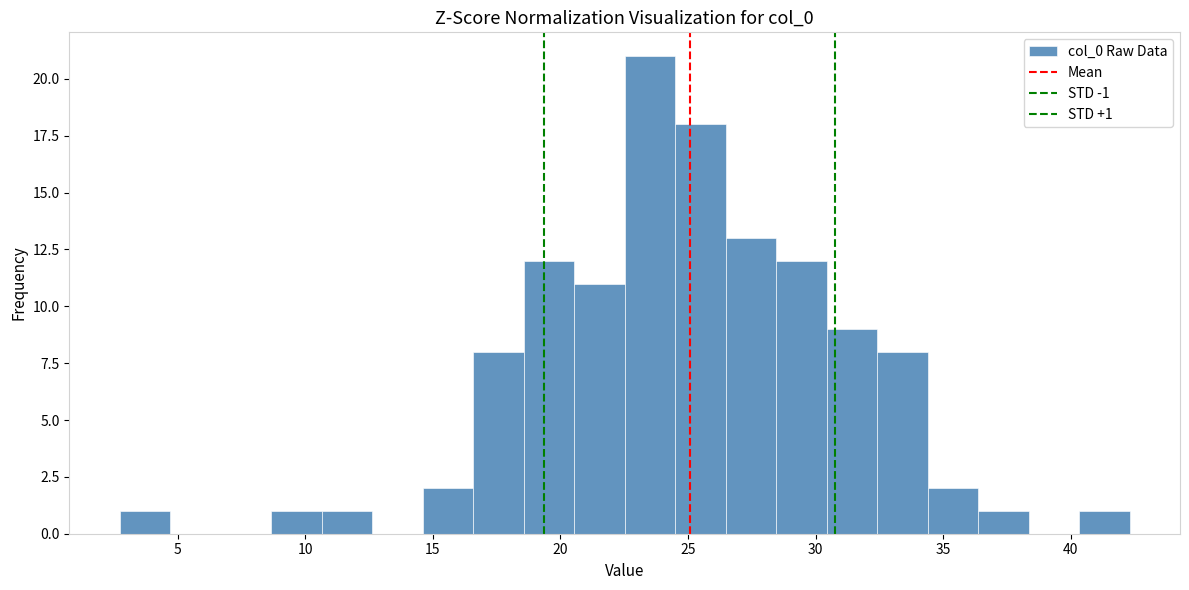

Read against the x-axis, roughly where is the centre of the tallest bar?

23.5